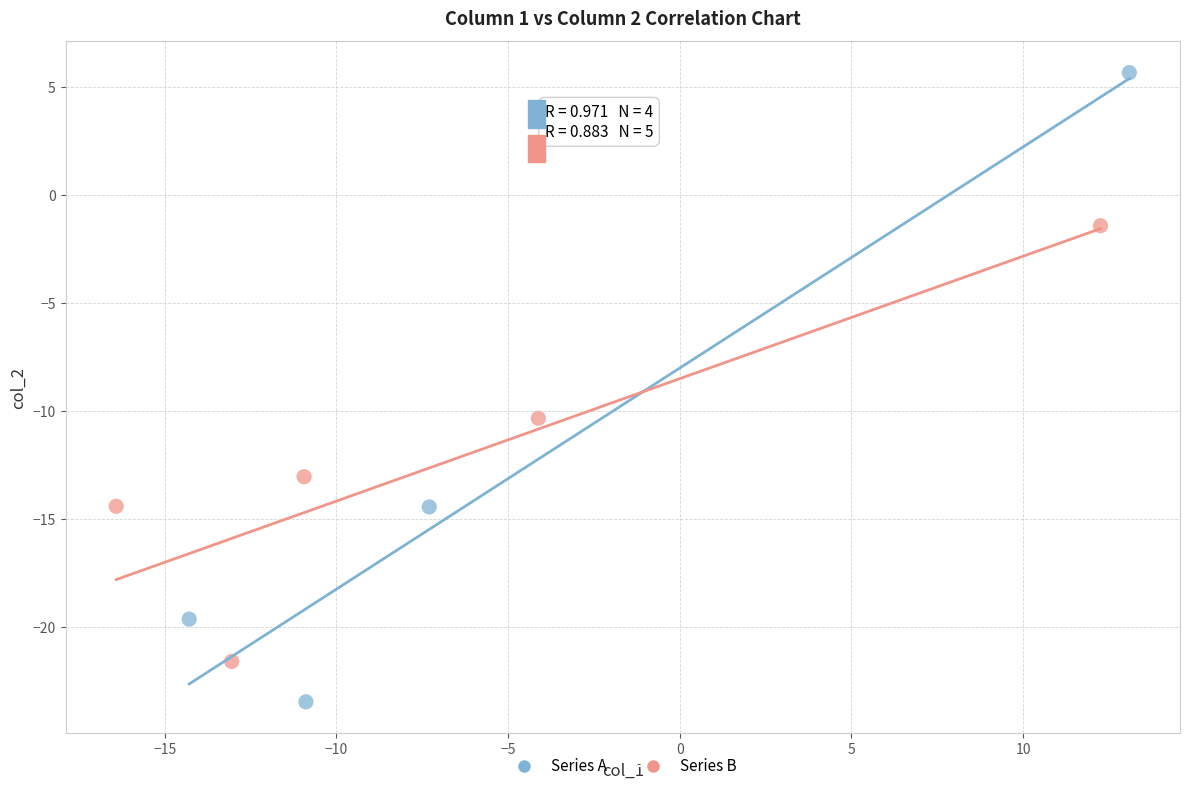

Which series has the largest Y range (max minus min)?

Series A